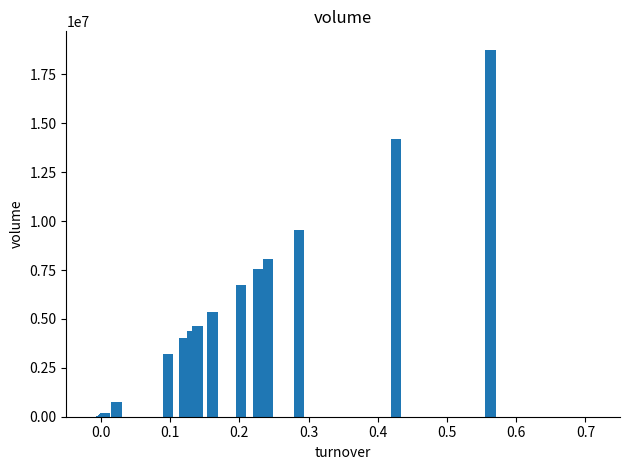

What is the maximum value shown in the chart?

18765638